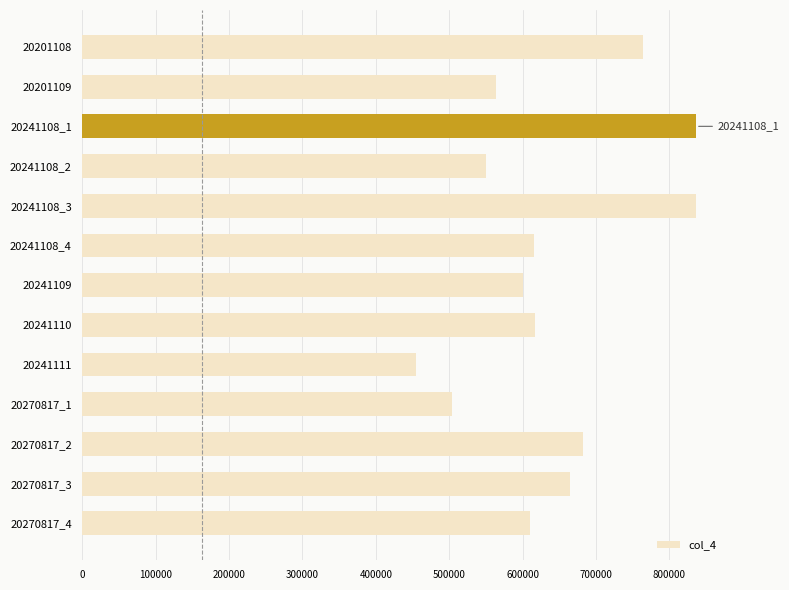

What is the ratio of the value at 20201109 to the value at 20241108_4?

0.9